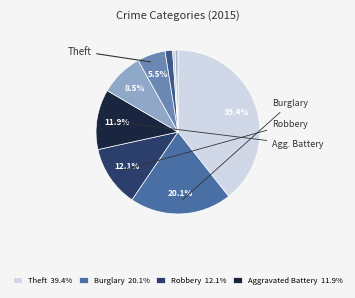

Count the number of slices in the pie.

9